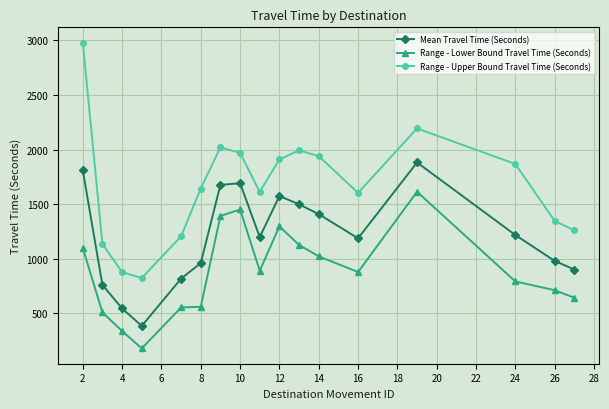

True or false: Mean Travel Time (Seconds) and Range - Upper Bound Travel Time (Seconds) intersect in this chart.

False